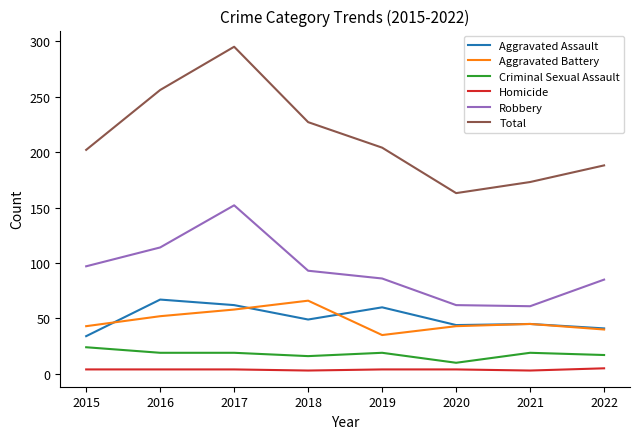

How many values in the Criminal Sexual Assault series are below 19?

3